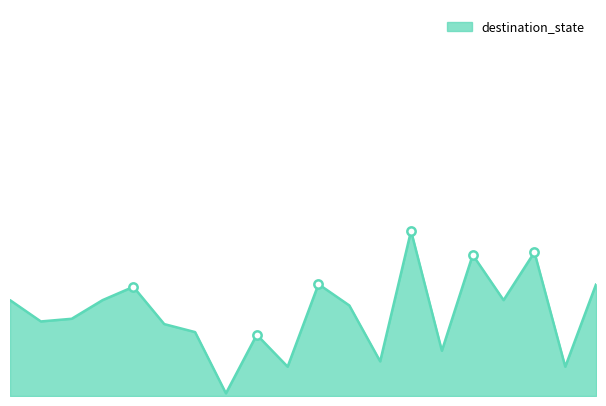

Is this an area chart (filled region under the line)?

Yes